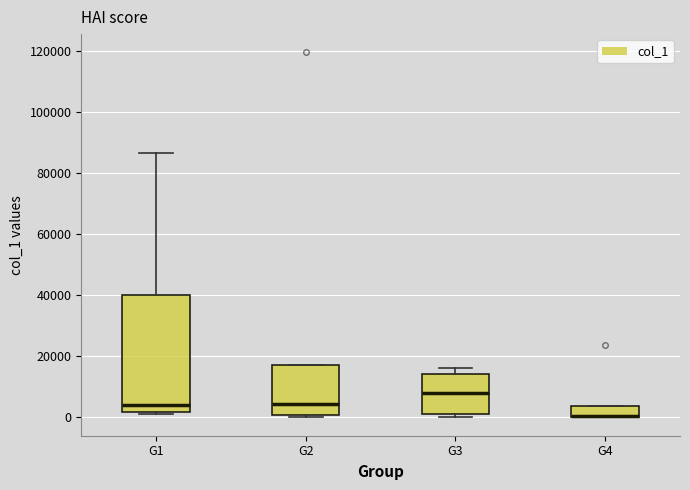

Where is the lower edge of the box for G3 on the y-axis? The values are not printed on the chart, so give them approximately, as read against the axis.

2000